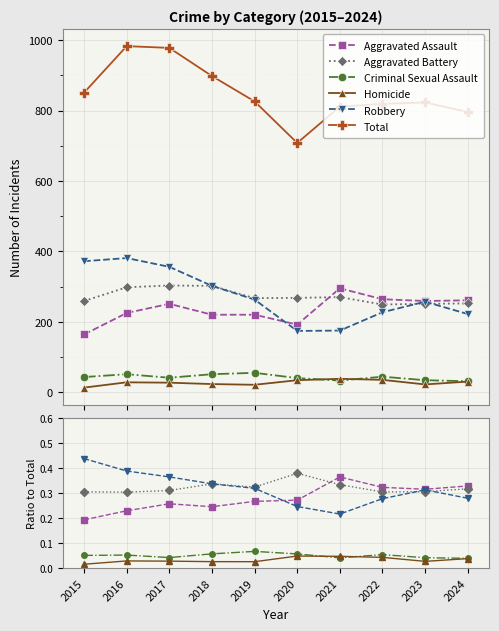

Count the Criminal Sexual Assault values in the range 0 to 1.

10